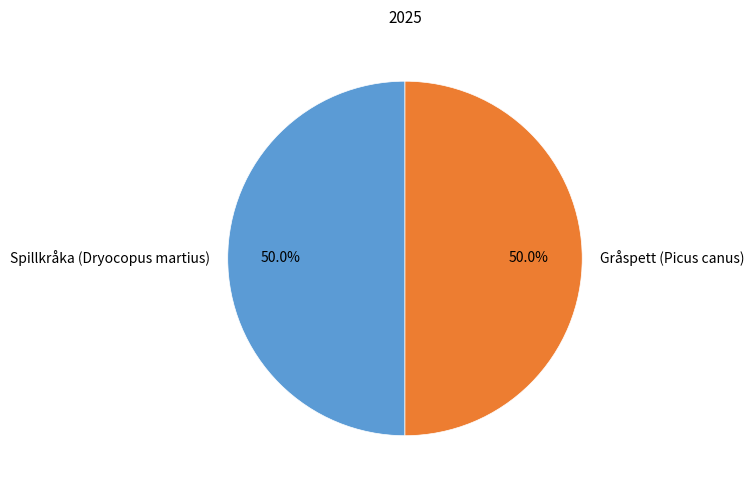

What is the ratio of the value at Gråspett (Picus canus) to the value at Spillkråka (Dryocopus martius)?

1.0